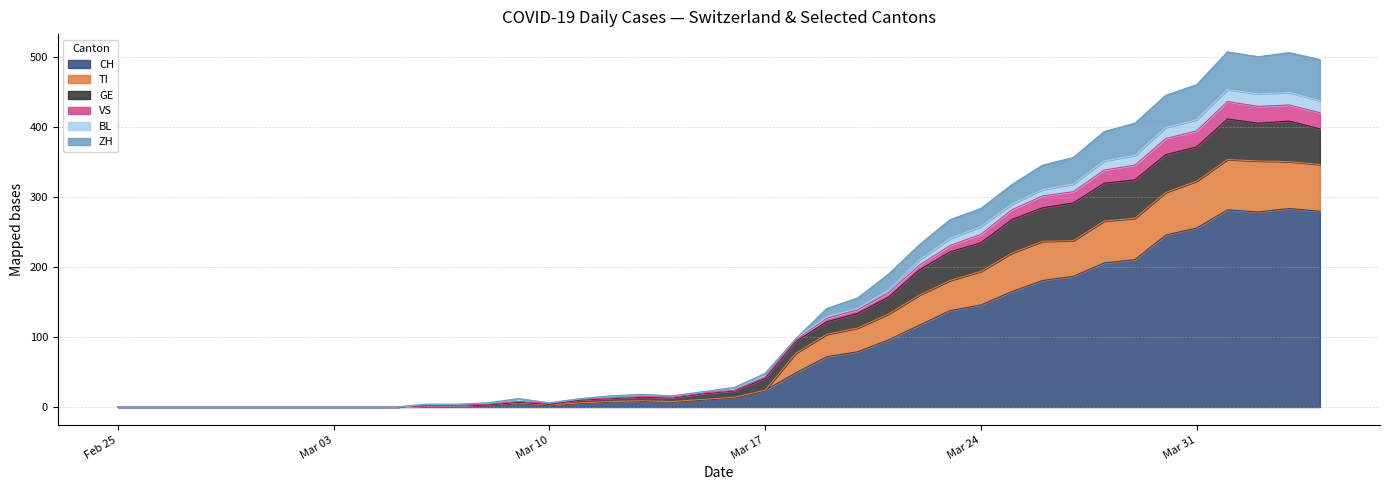

What is the highest value of the CH series?

284